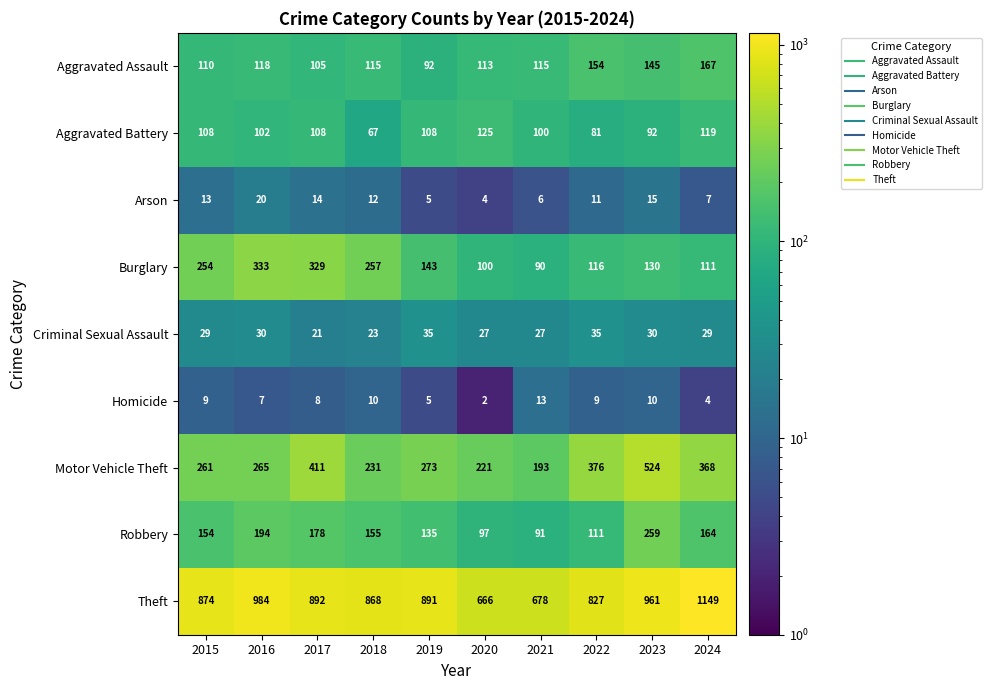

Read the Robbery value at 2020.

97